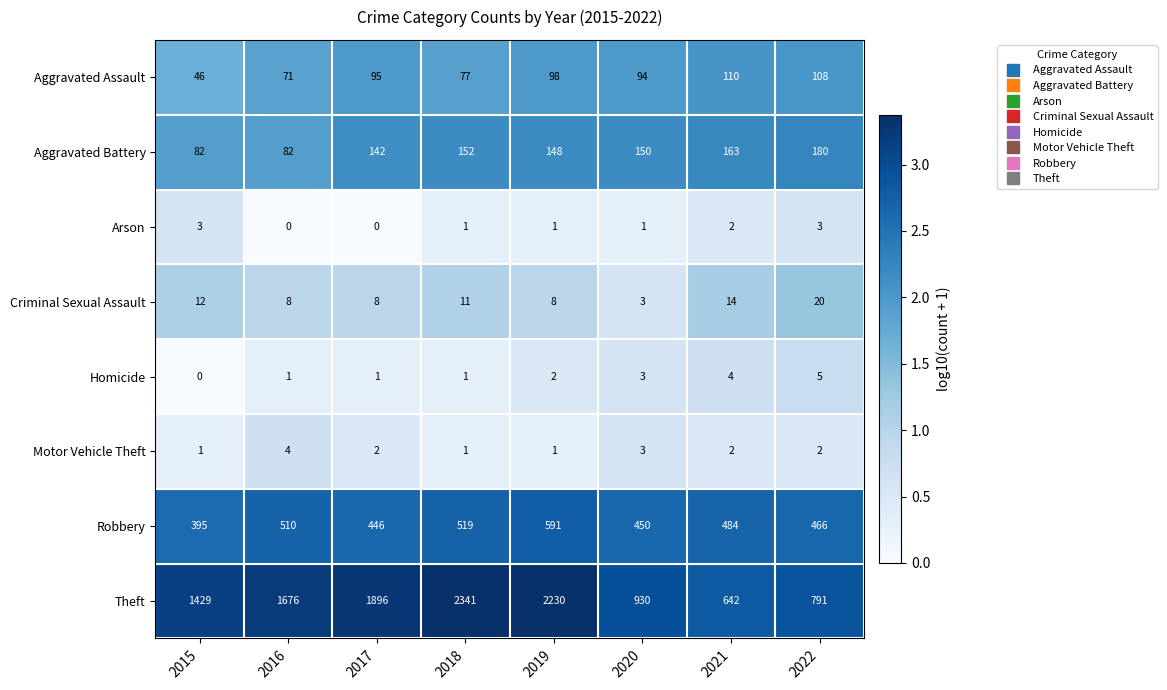

Rank the series by their maximum value, from lowest to highest.

Arson, Motor Vehicle Theft, Homicide, Criminal Sexual Assault, Aggravated Assault, Aggravated Battery, Robbery, Theft